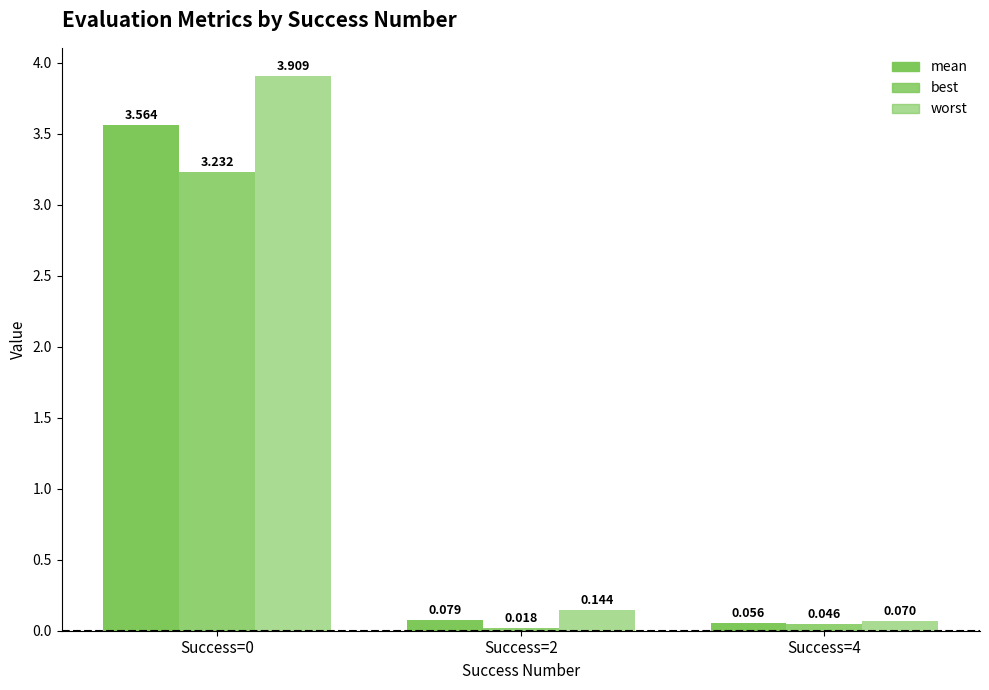

The value of best at 4 is 0.0. True or false?

True